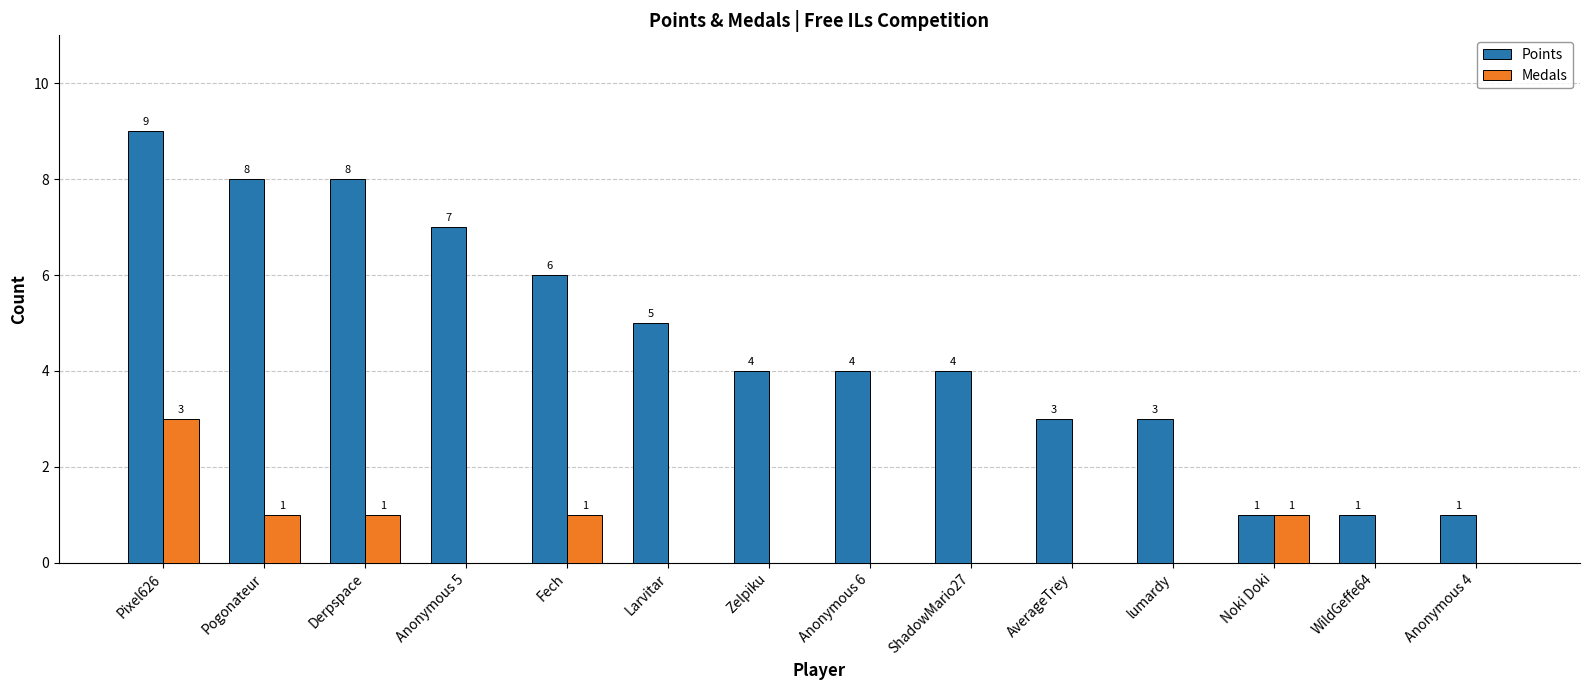

What is the sum of the Medals values at Fech and Pixel626?

4